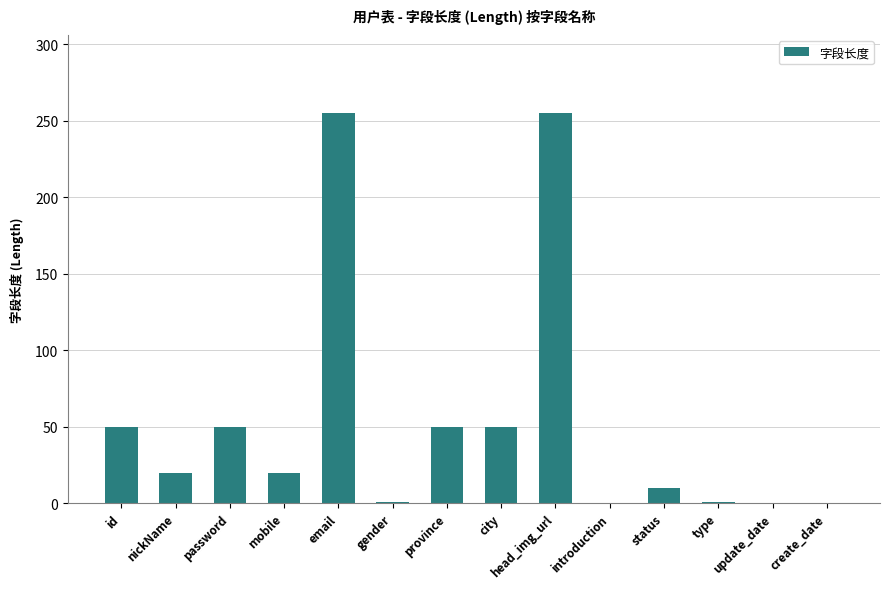

Which has a higher value, introduction or email?

email